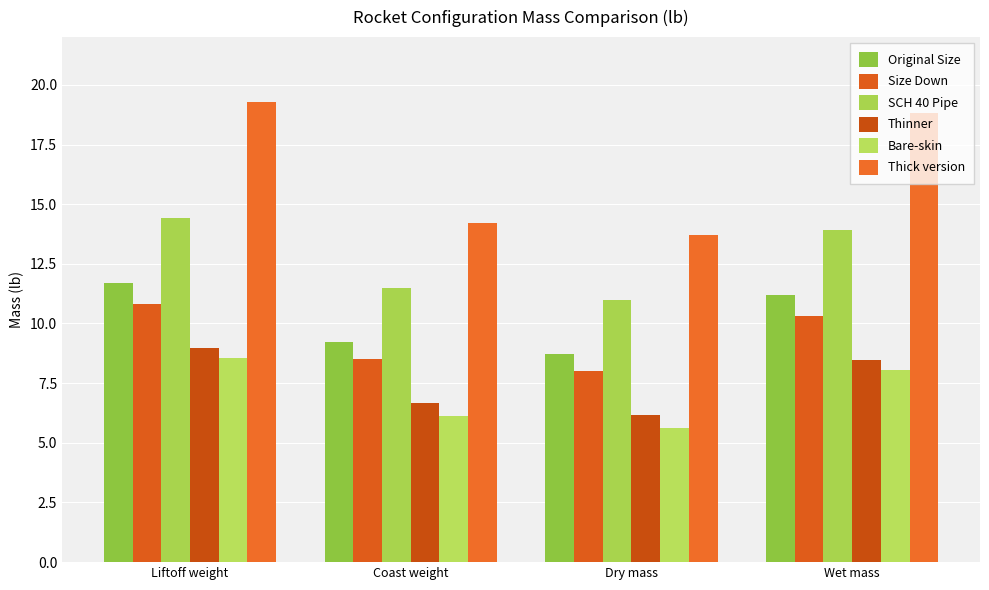

At which category is the sum across all series the highest?

Liftoff weight